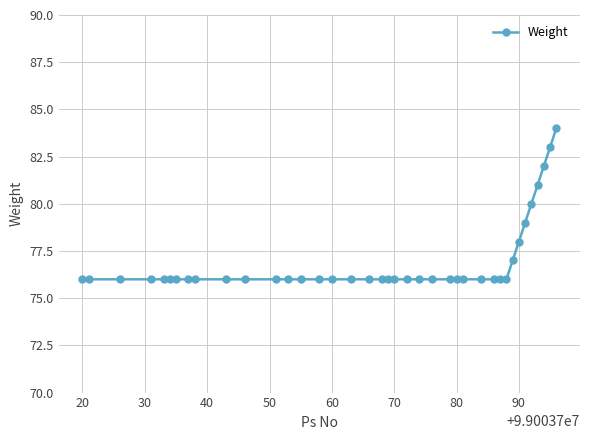

What is the greatest value displayed?

84